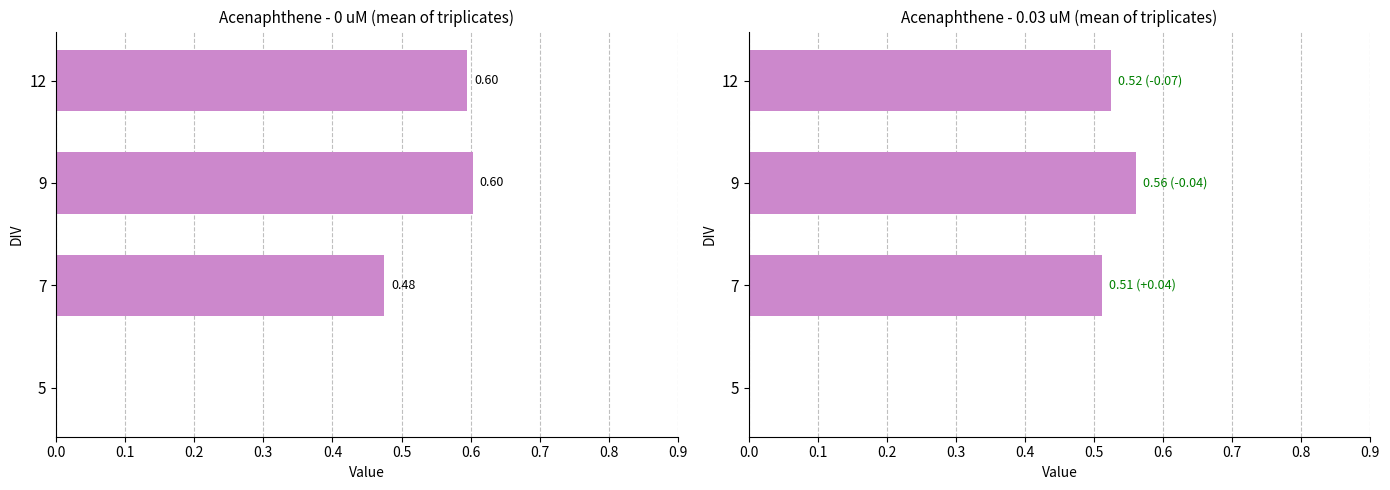

Between 5 and 12, which is larger?

12